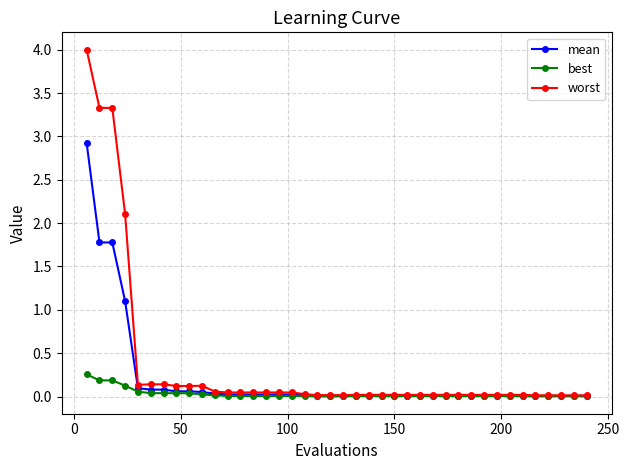

At how many categories does at least one series exceed 1?

4